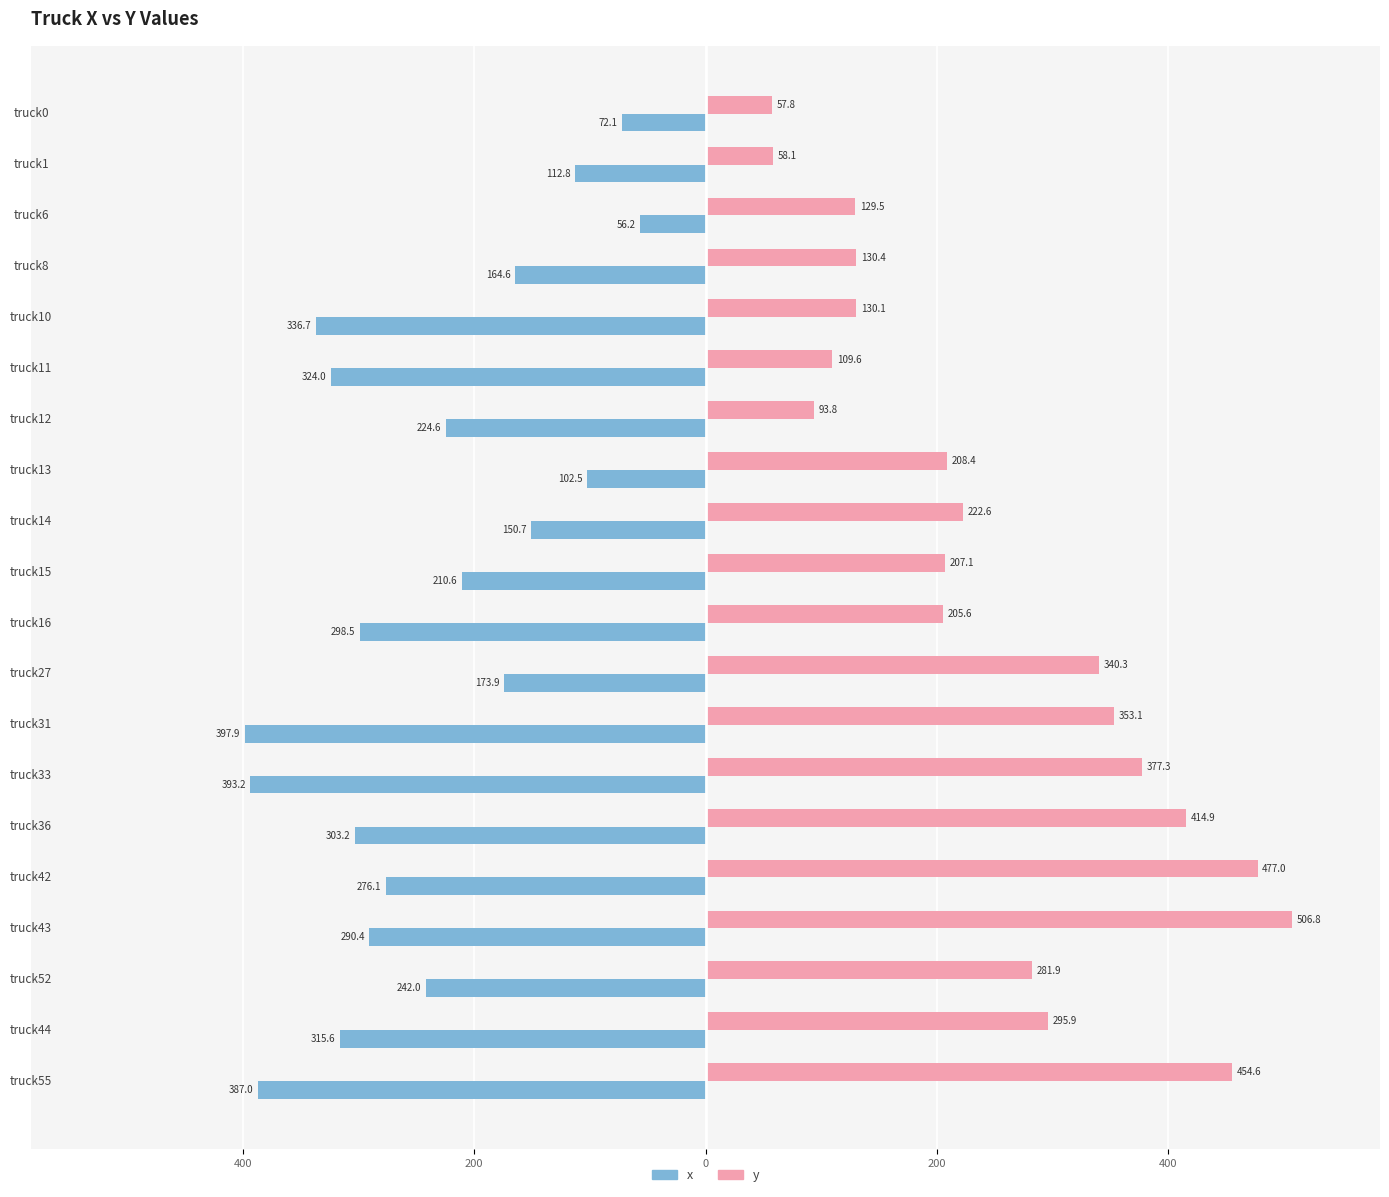

What is the average value of the y series?

252.7